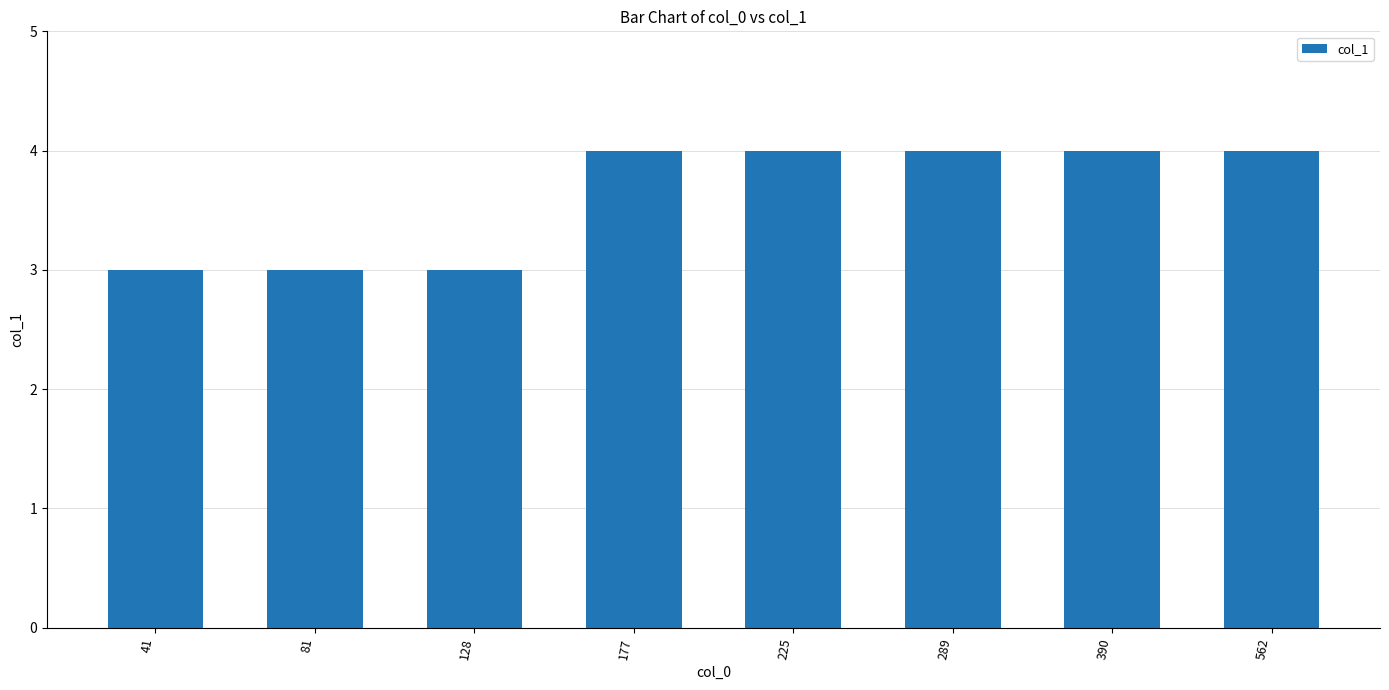

Count the number of categories in the chart.

8